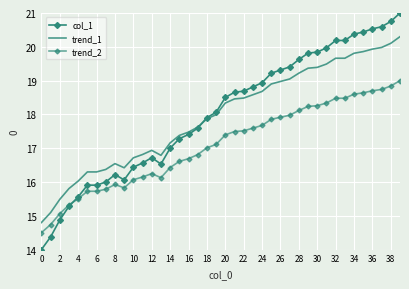

Which series has the largest total across all categories?

col_1